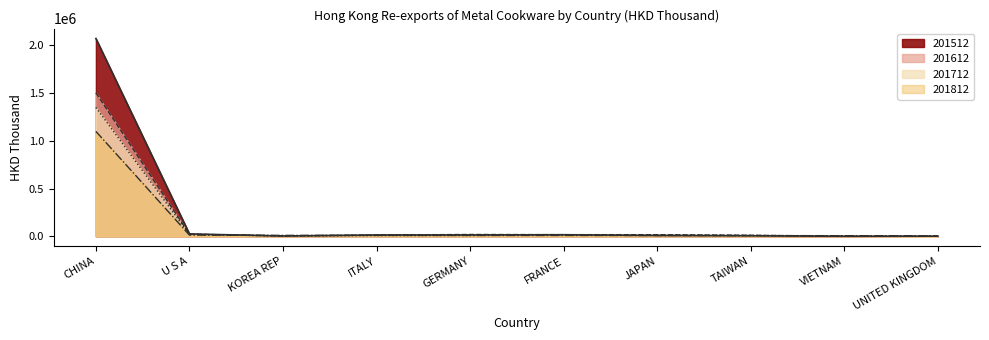

Reading left to right, what are all the values shown in this chart?

201512: CHINA=2070437.0	U S A=25493.4	KOREA REP=3954.9	ITALY=14058.6	GERMANY=14539.7	FRANCE=16850.5	JAPAN=8975.5	TAIWAN=6245.9	VIETNAM=956.2	UNITED KINGDOM=2092.5
201612: CHINA=1502184.3	U S A=23225.7	KOREA REP=4012.4	ITALY=14424.9	GERMANY=19586.3	FRANCE=17854.3	JAPAN=17284.8	TAIWAN=11128.8	VIETNAM=1269.5	UNITED KINGDOM=386.4
201712: CHINA=1349040.3	U S A=19352.3	KOREA REP=4759.1	ITALY=8335.9	GERMANY=9355.4	FRANCE=13931.5	JAPAN=12659.5	TAIWAN=8719.5	VIETNAM=4619.6	UNITED KINGDOM=598.1
201812: CHINA=1098385.7	U S A=13655.3	KOREA REP=10361.4	ITALY=10070.5	GERMANY=9698.9	FRANCE=9615.6	JAPAN=8711.2	TAIWAN=8076.8	VIETNAM=6787.3	UNITED KINGDOM=5425.9